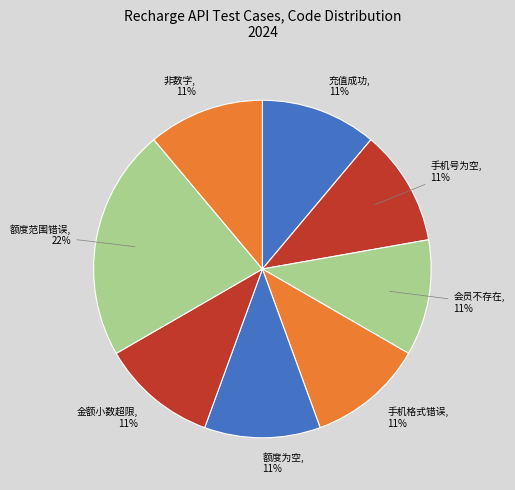

What is the largest slice in the pie chart?

额度范围错误